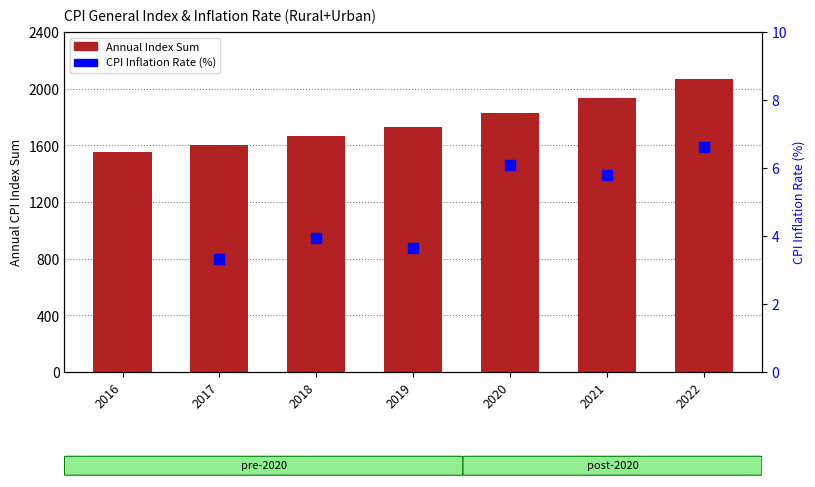

What is the change in value from 2017 to 2018?

+63.3